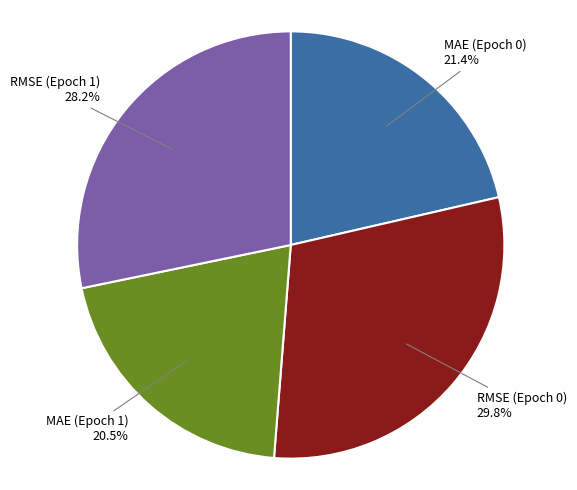

Which category has the biggest portion of the pie?

RMSE (Epoch 0)